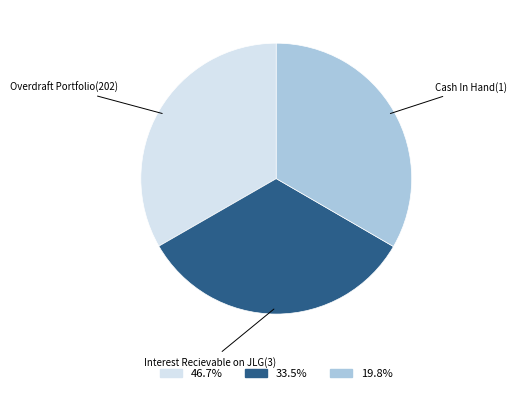

Is there any slice that represents more than half of the pie?

No